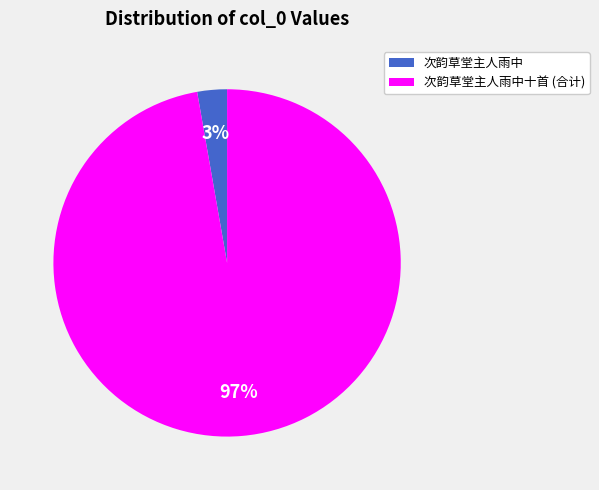

To the nearest percent, what is the average slice percentage?

50%